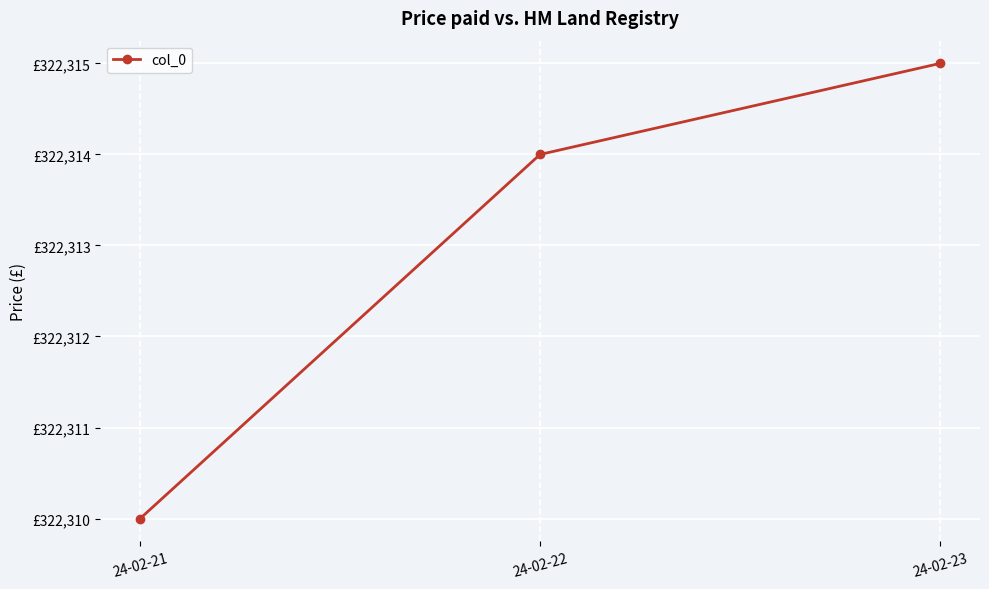

Approximately how many times larger is the value at 24-02-23 compared to 24-02-22?

1.0